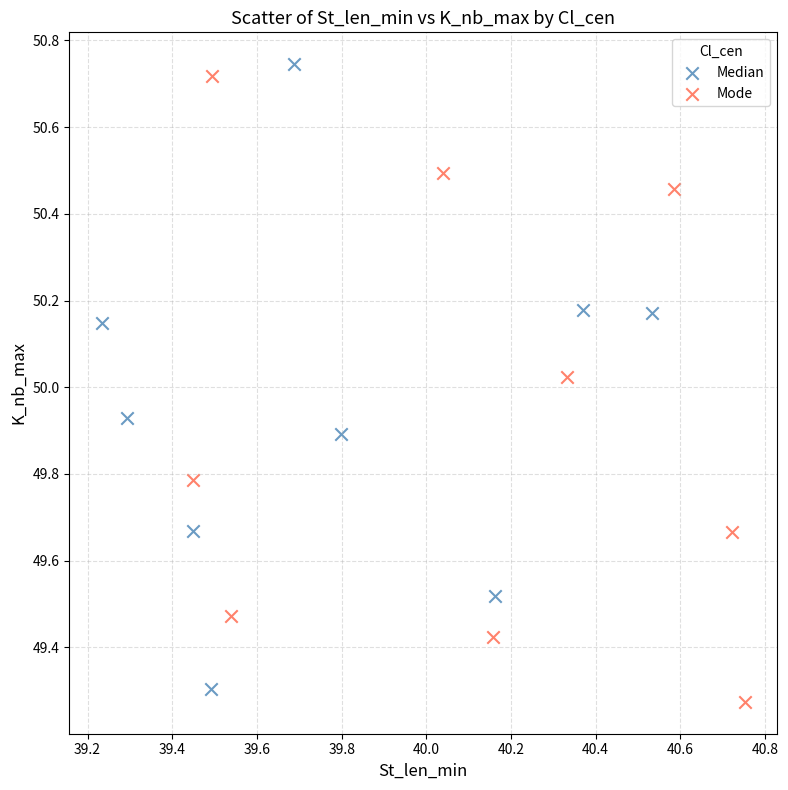

What are all the series names shown in the legend?

Median, Mode